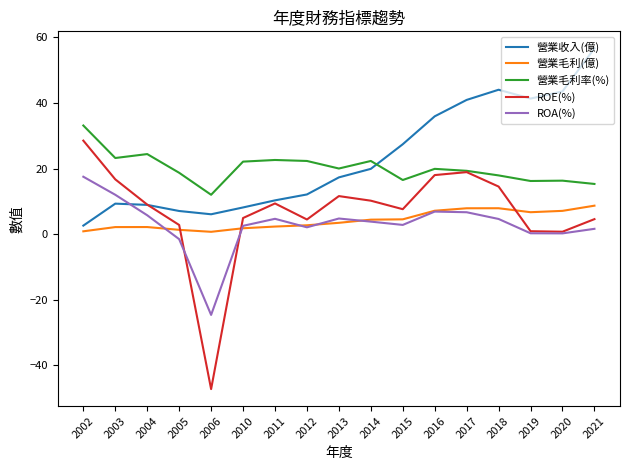

What is the approximate value of 營業毛利(億) at 2015?

4.5